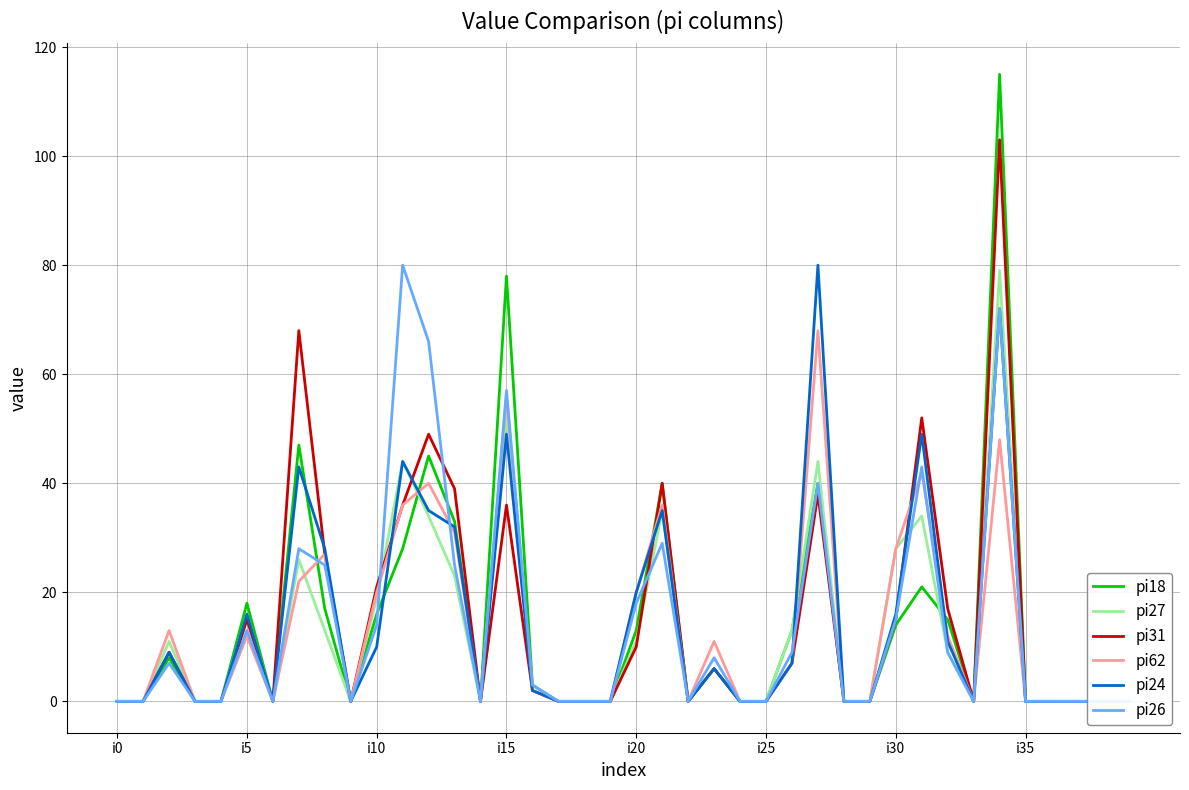

How many values in pi62 are above zero?

19